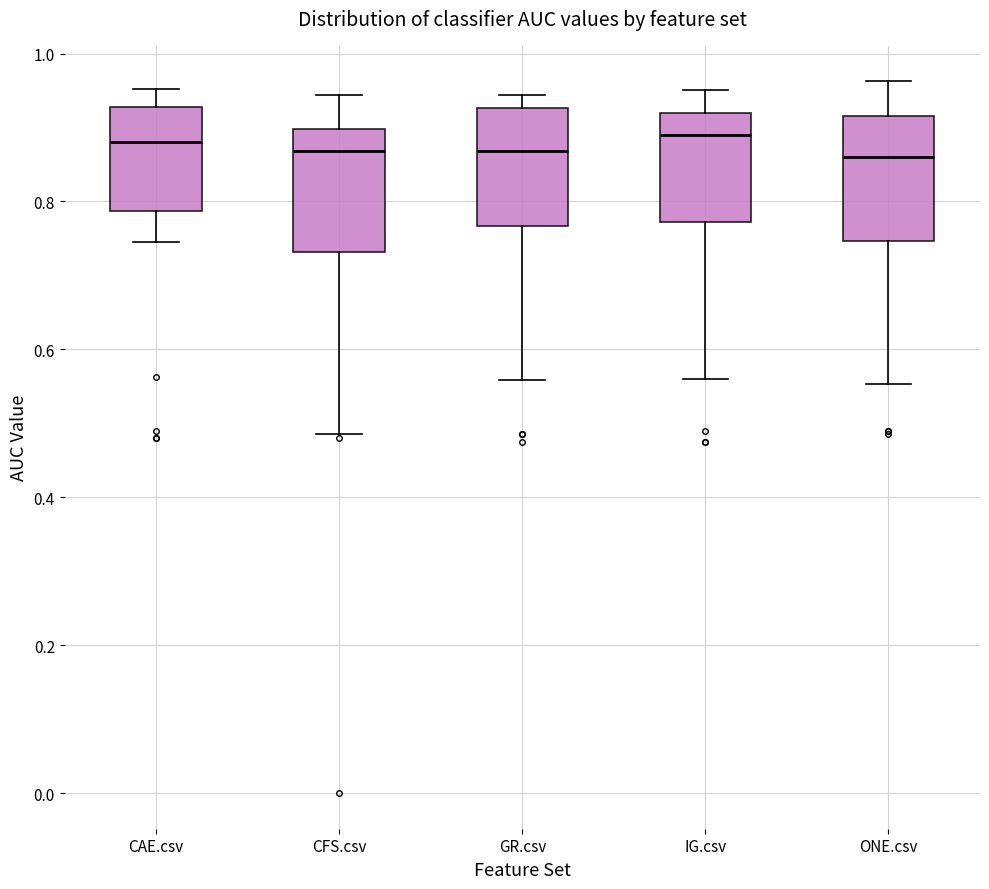

Where does the median line of the box for CFS.csv sit on the y-axis? The values are not printed on the chart, so give them approximately, as read against the axis.

0.86